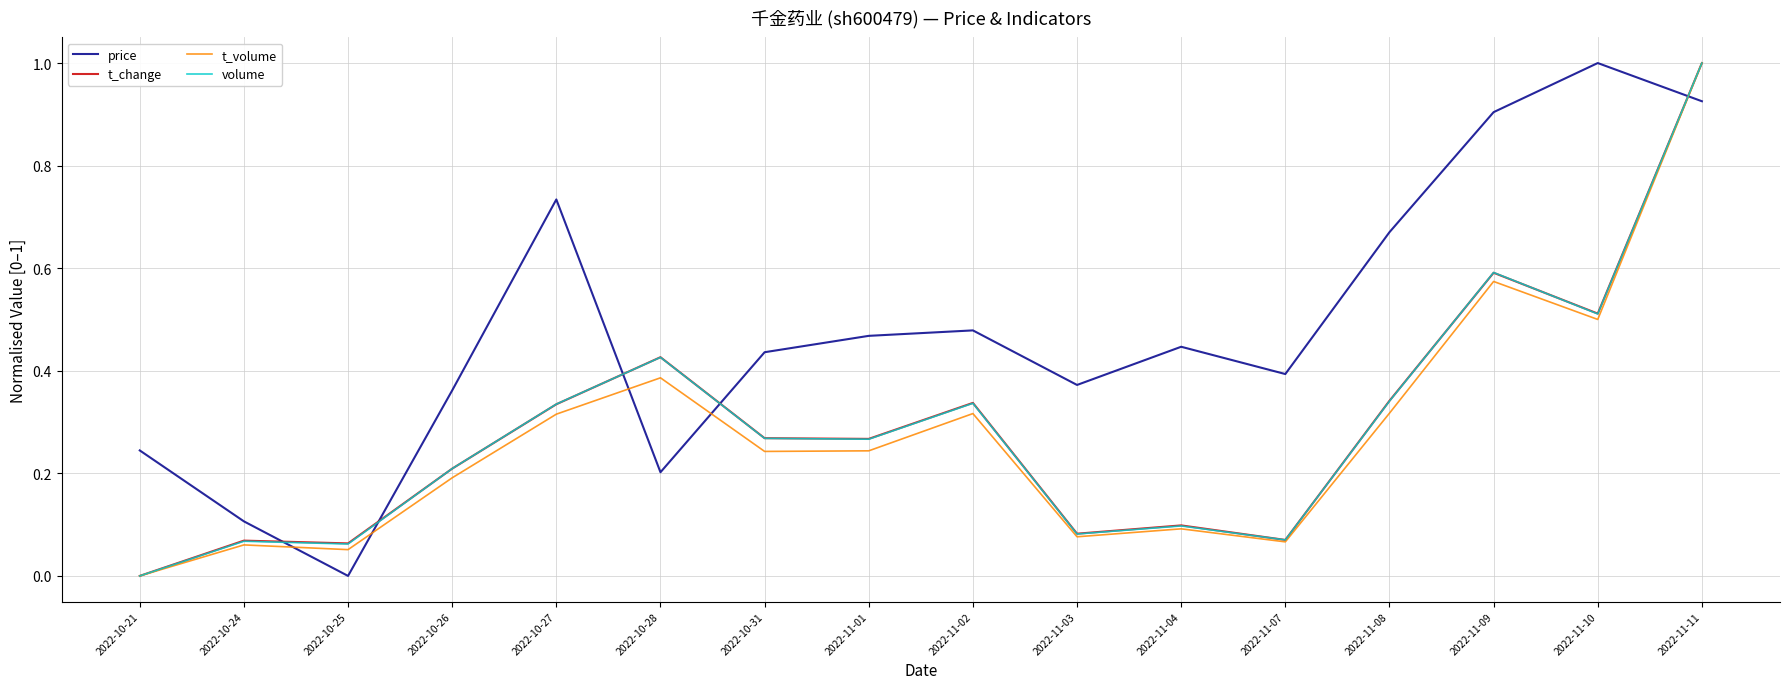

Which series changed the most between 2022-10-24 and 2022-11-08?

price